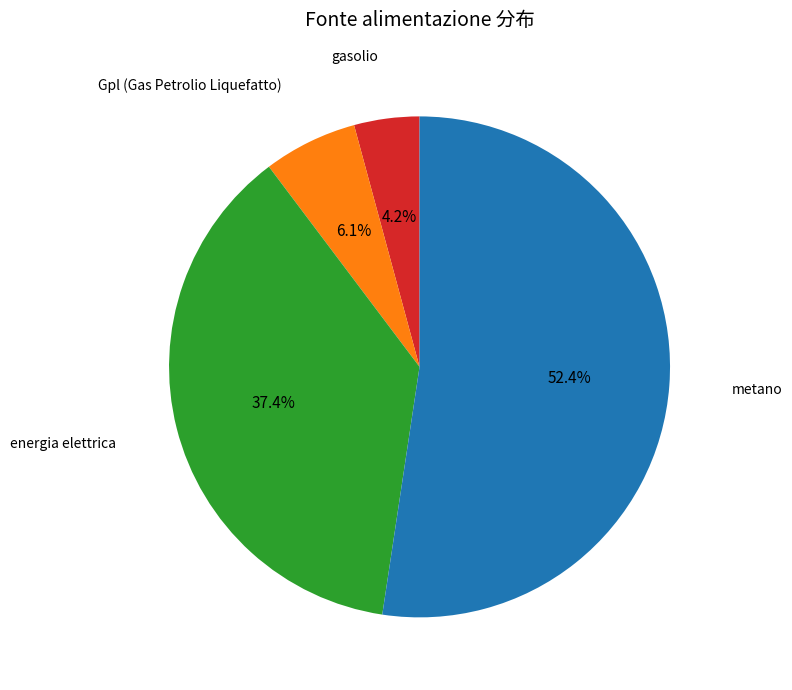

The gasolio slice represents 16% of the pie. True or false?

False